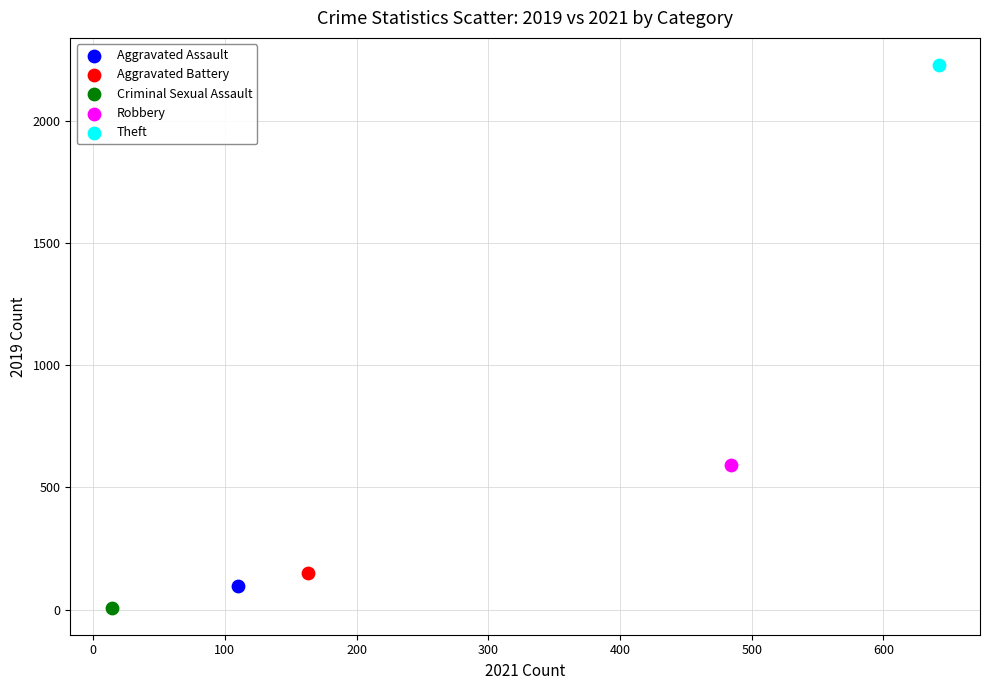

What are all the series names shown in the legend?

Aggravated Assault, Aggravated Battery, Criminal Sexual Assault, Robbery, Theft